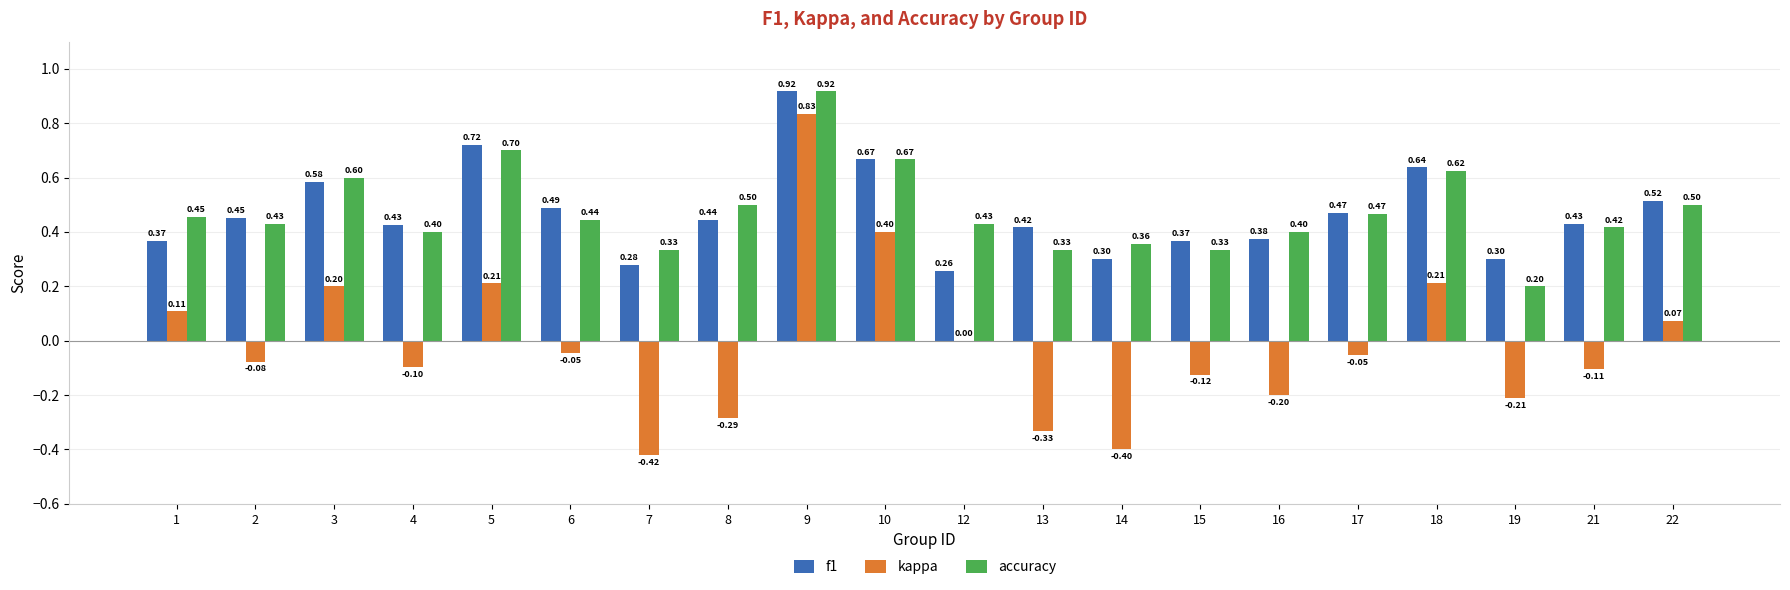

What is the spread (max minus min) of values at 4?

0.5